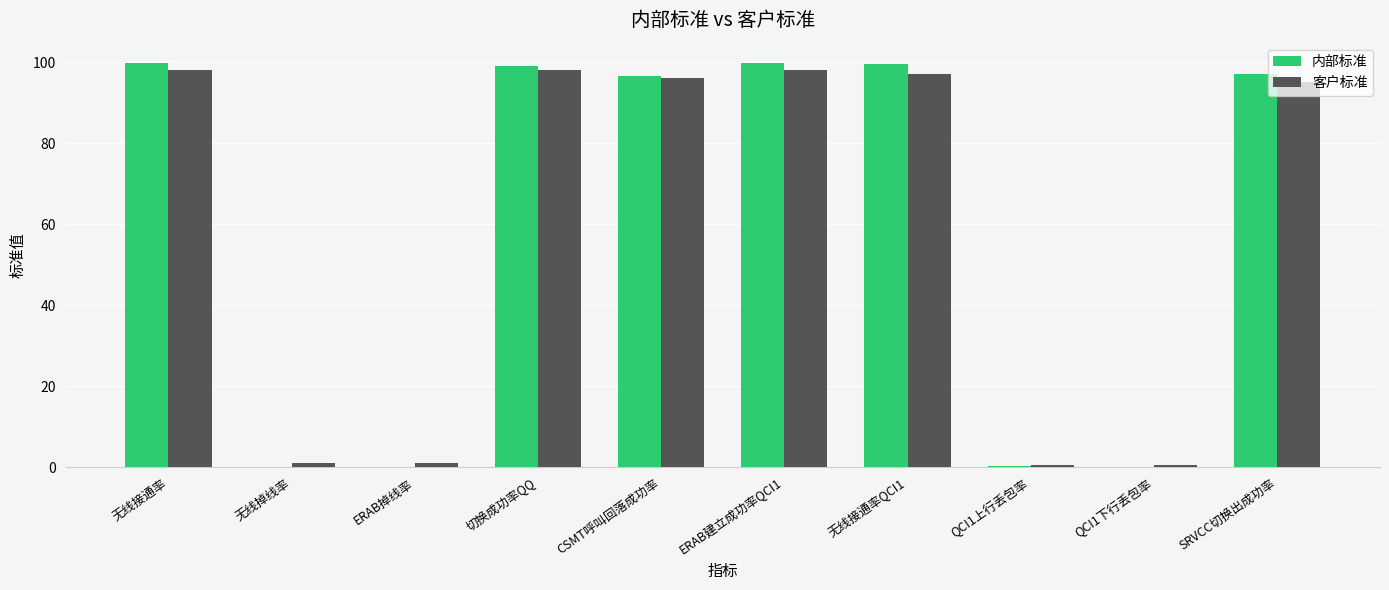

The value of 内部标准 at 切换成功率QQ is 99.1. True or false?

True